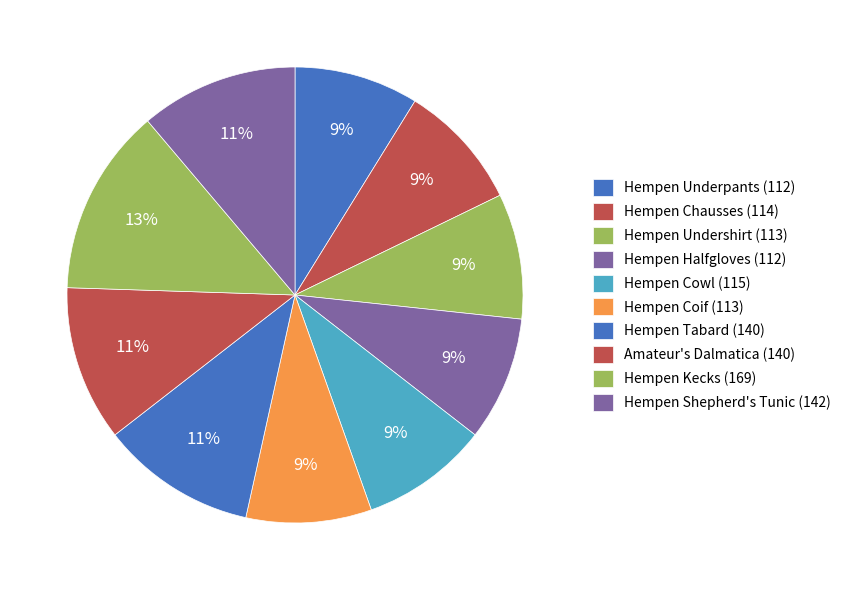

How many slices are in this pie chart?

10